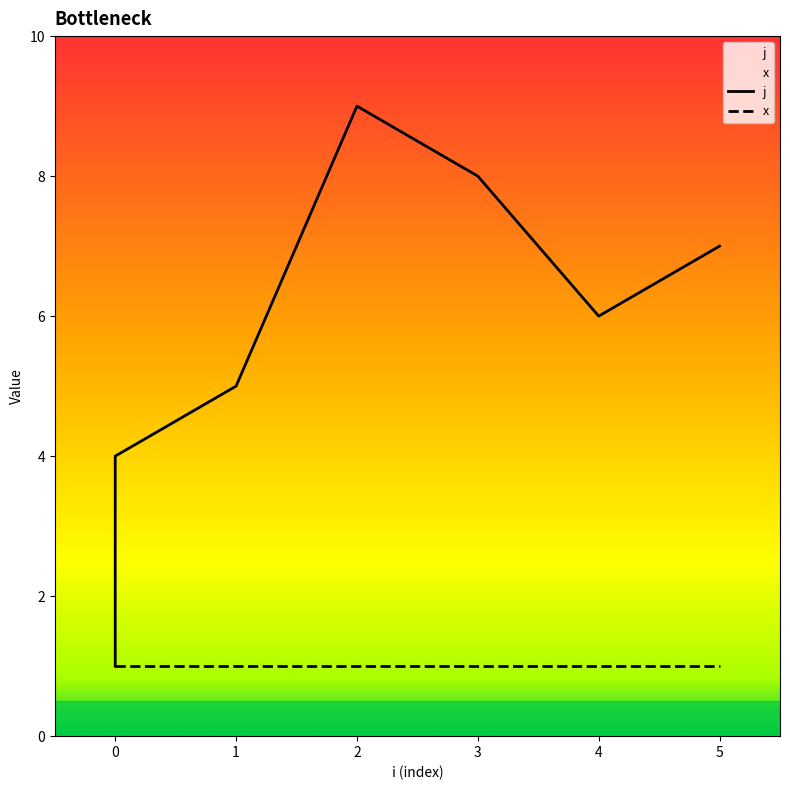

What is the difference between the values at 1 and 5?

2